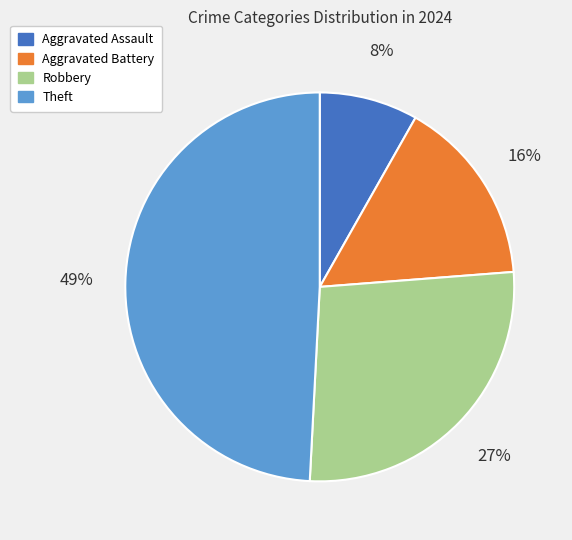

Combined, do Robbery and Theft account for over 50%?

Yes